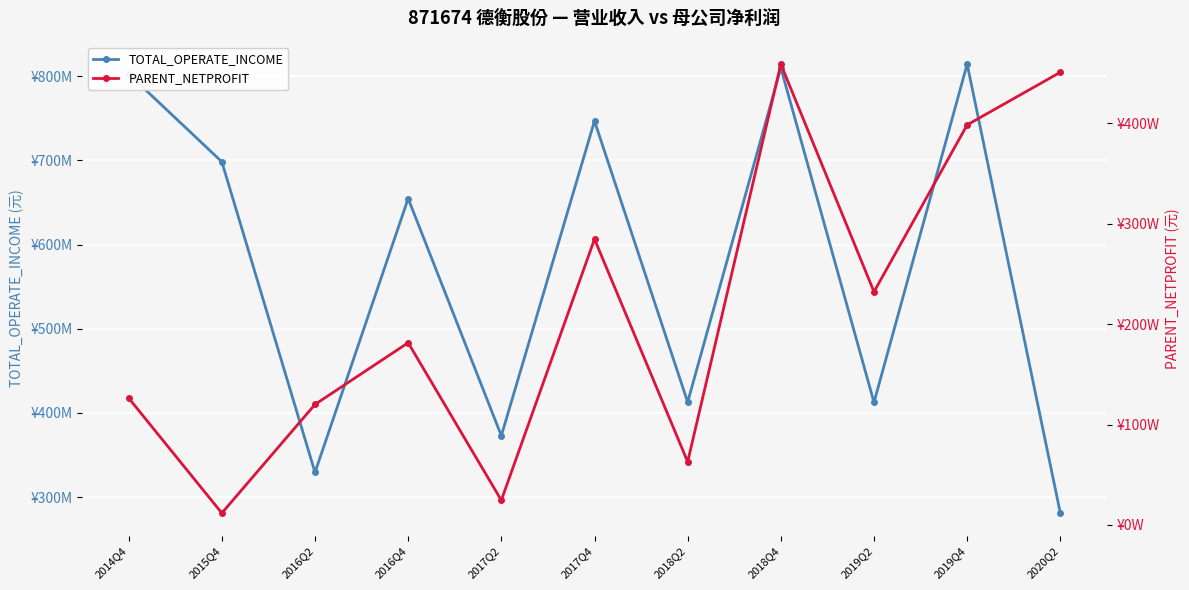

Where is TOTAL_OPERATE_INCOME nearest to the value 547747129?

2016Q4